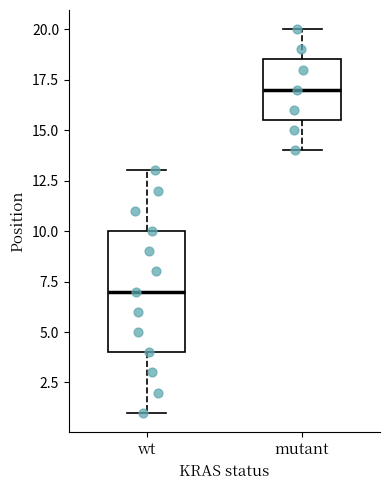

Reading left to right, read every box against the y-axis: the position of its median line, the range the box covers, and the ends of its whiskers. The values are not printed on the chart, so give them approximately, as read against the axis.

wt: median 7.0, box 4.0 to 10.0, whiskers 1.0 to 13.0
mutant: median 17.0, box 15.5 to 18.5, whiskers 14.0 to 20.0